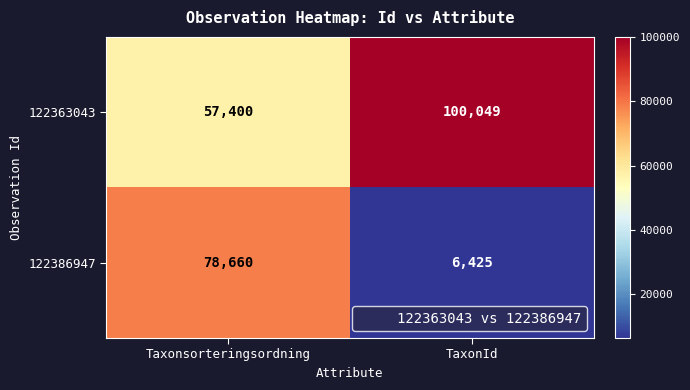

Rank the series at TaxonId from lowest to highest value.

122386947, 122363043